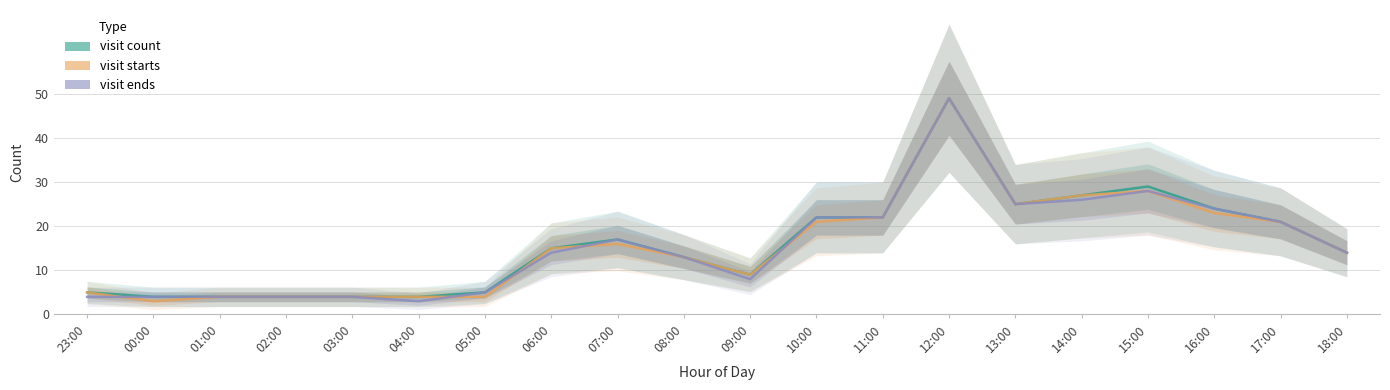

Reading left to right, extract all data points from this chart.

Visit Count: 23:00=5	00:00=4	01:00=4	02:00=4	03:00=4	04:00=4	05:00=5	06:00=15	07:00=17	08:00=13	09:00=9	10:00=22	11:00=22	12:00=49	13:00=25	14:00=27	15:00=29	16:00=24	17:00=21	18:00=14
Visit Starts: 23:00=5	00:00=3	01:00=4	02:00=4	03:00=4	04:00=4	05:00=4	06:00=15	07:00=16	08:00=13	09:00=9	10:00=21	11:00=22	12:00=49	13:00=25	14:00=27	15:00=28	16:00=23	17:00=21	18:00=14
Visit Ends: 23:00=4	00:00=4	01:00=4	02:00=4	03:00=4	04:00=3	05:00=5	06:00=14	07:00=17	08:00=13	09:00=8	10:00=22	11:00=22	12:00=49	13:00=25	14:00=26	15:00=28	16:00=24	17:00=21	18:00=14